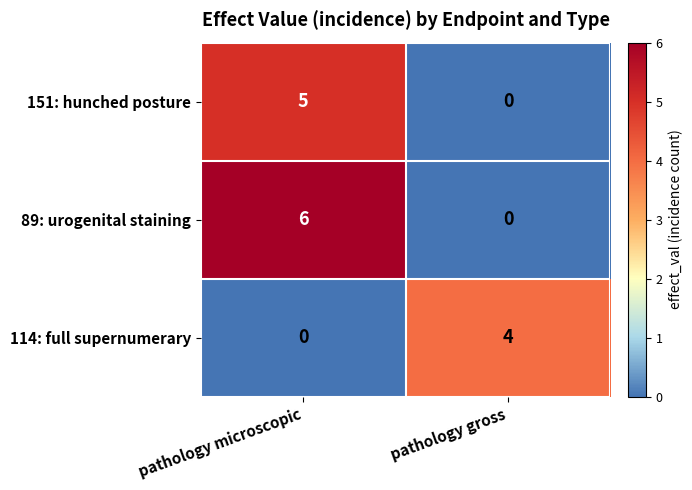

What is the difference between the maximum and minimum values in the 151: hunched posture series?

5